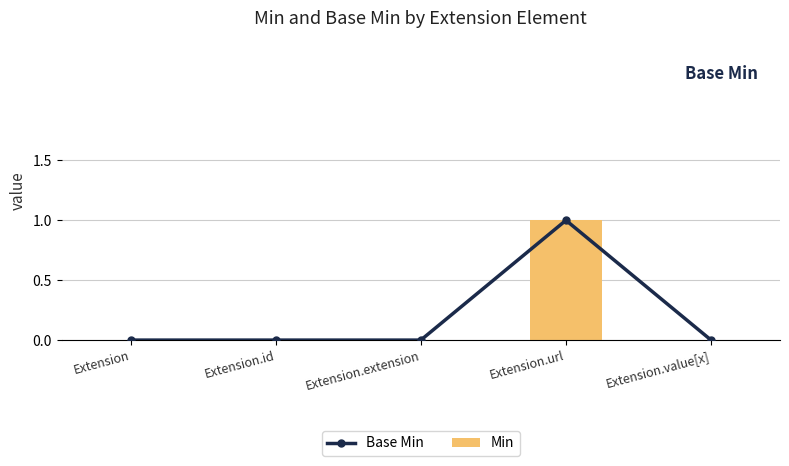

What is the label of the 4th bar from the left?

Extension.url